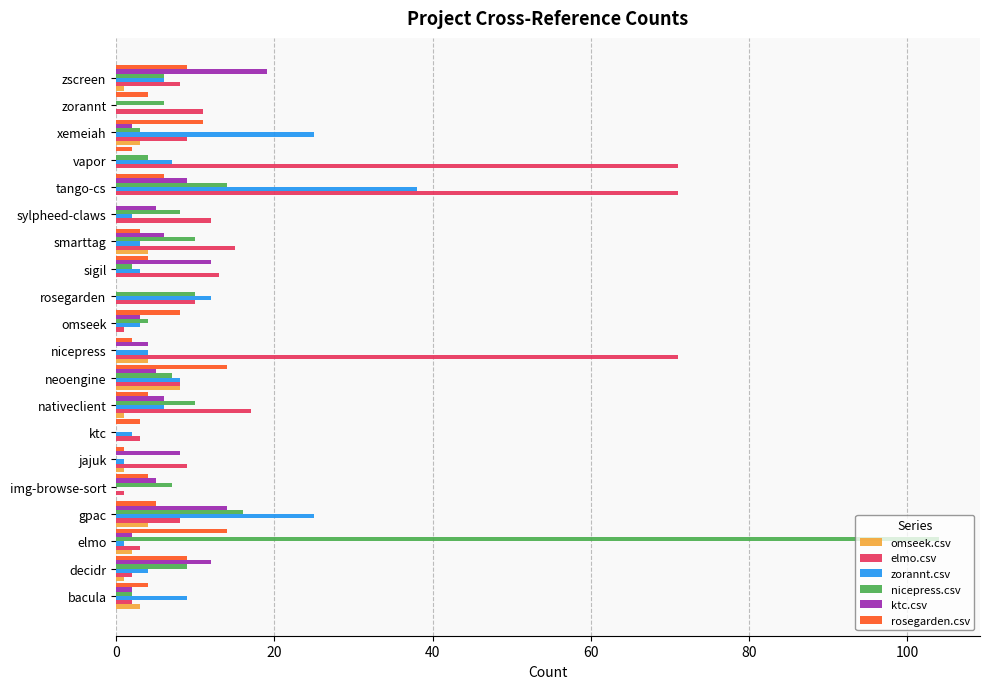

Which series has the largest total across all categories?

elmo.csv